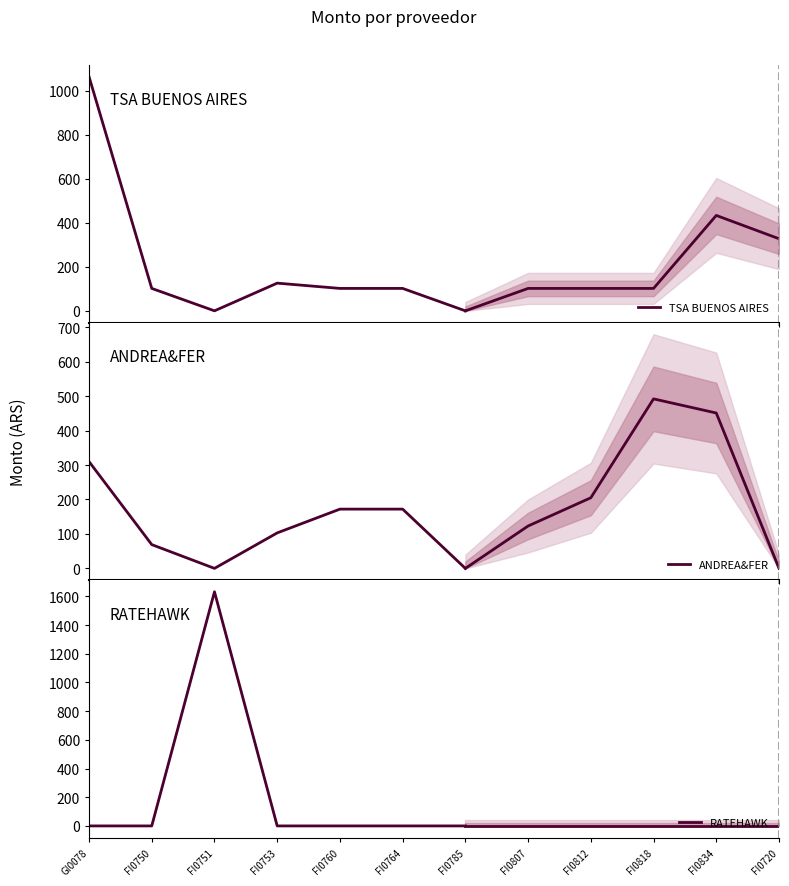

Where is the first local minimum for ANDREA&FER?

FI0751